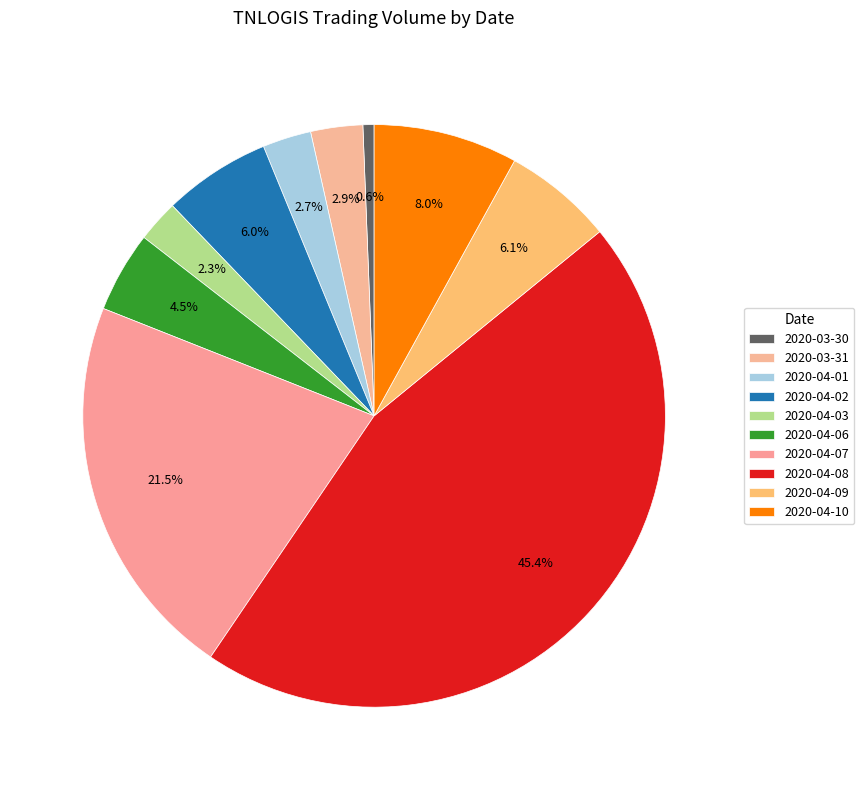

What is the ratio of the value at 2020-04-08 to the value at 2020-04-03?

19.5